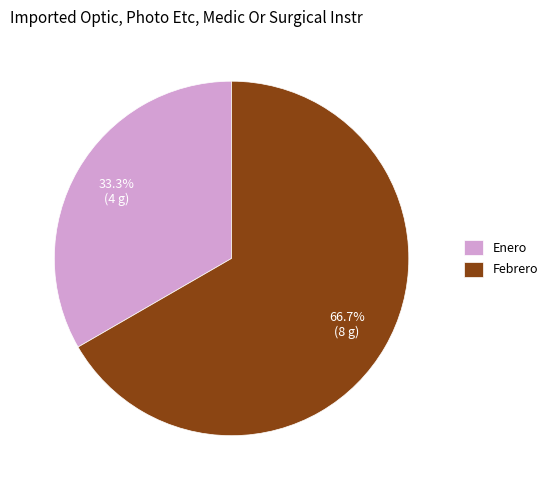

Which category accounts for the majority?

Febrero